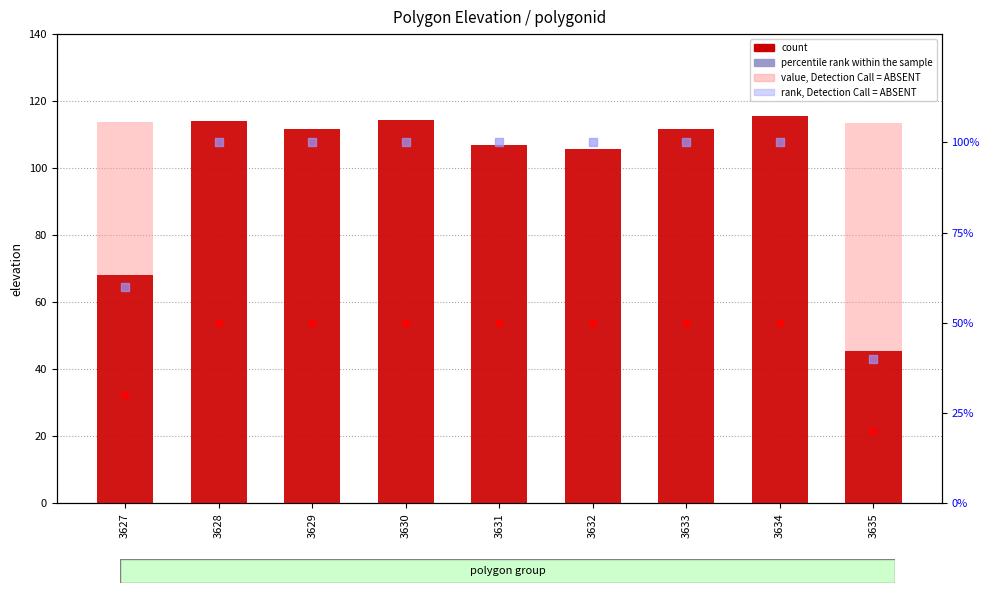

Is the value of count at 3631 greater than the value of value, Detection Call = ABSENT at 3631?

No